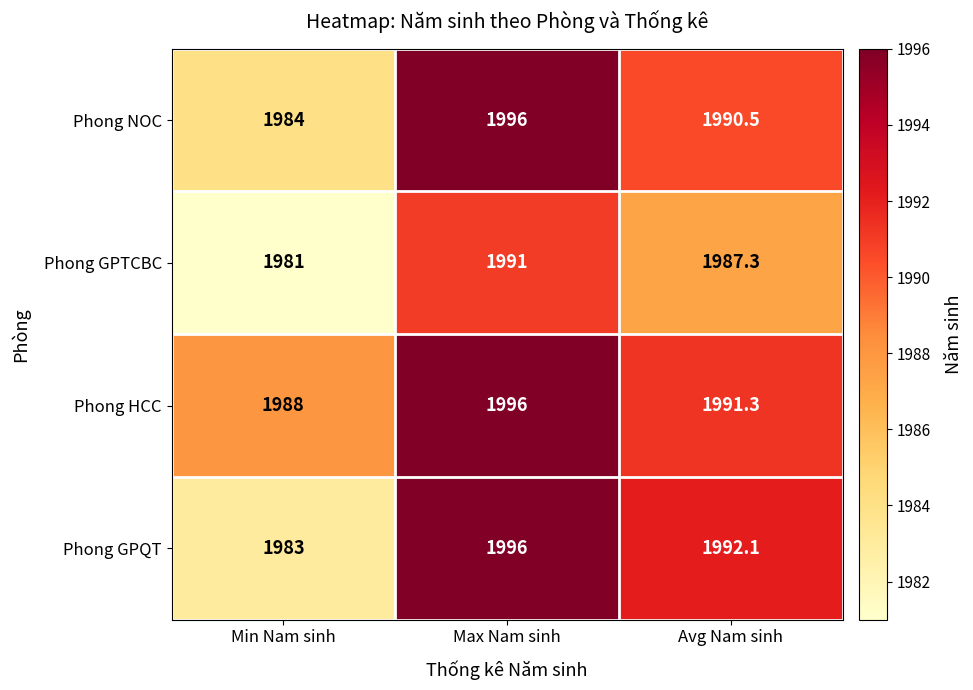

At which category does the chart reach its peak across all series?

Max Nam sinh